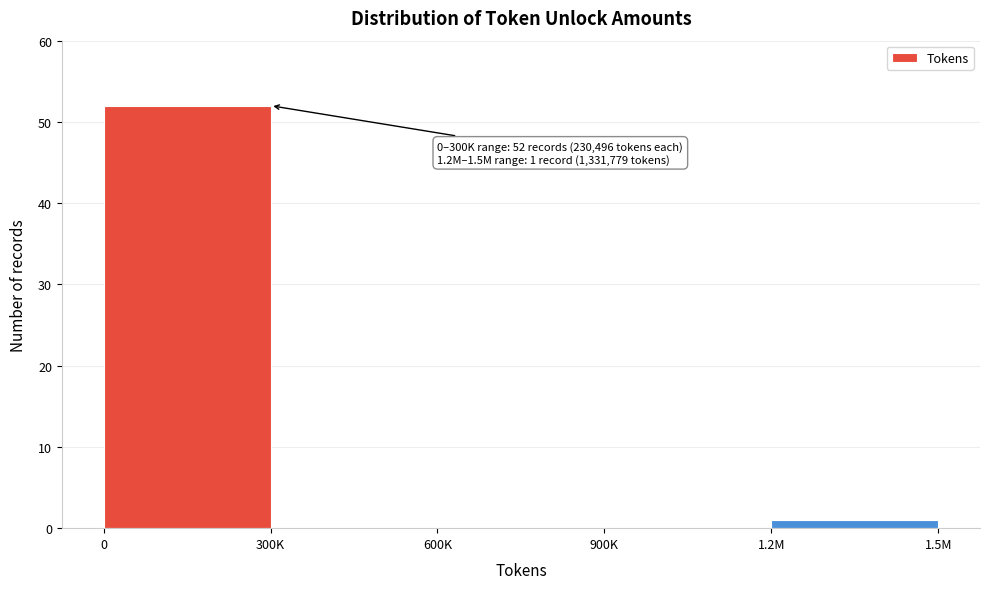

Reading left to right, extract all data points from this chart.

0=52	300K=0	600K=0	900K=0	1.2M=1